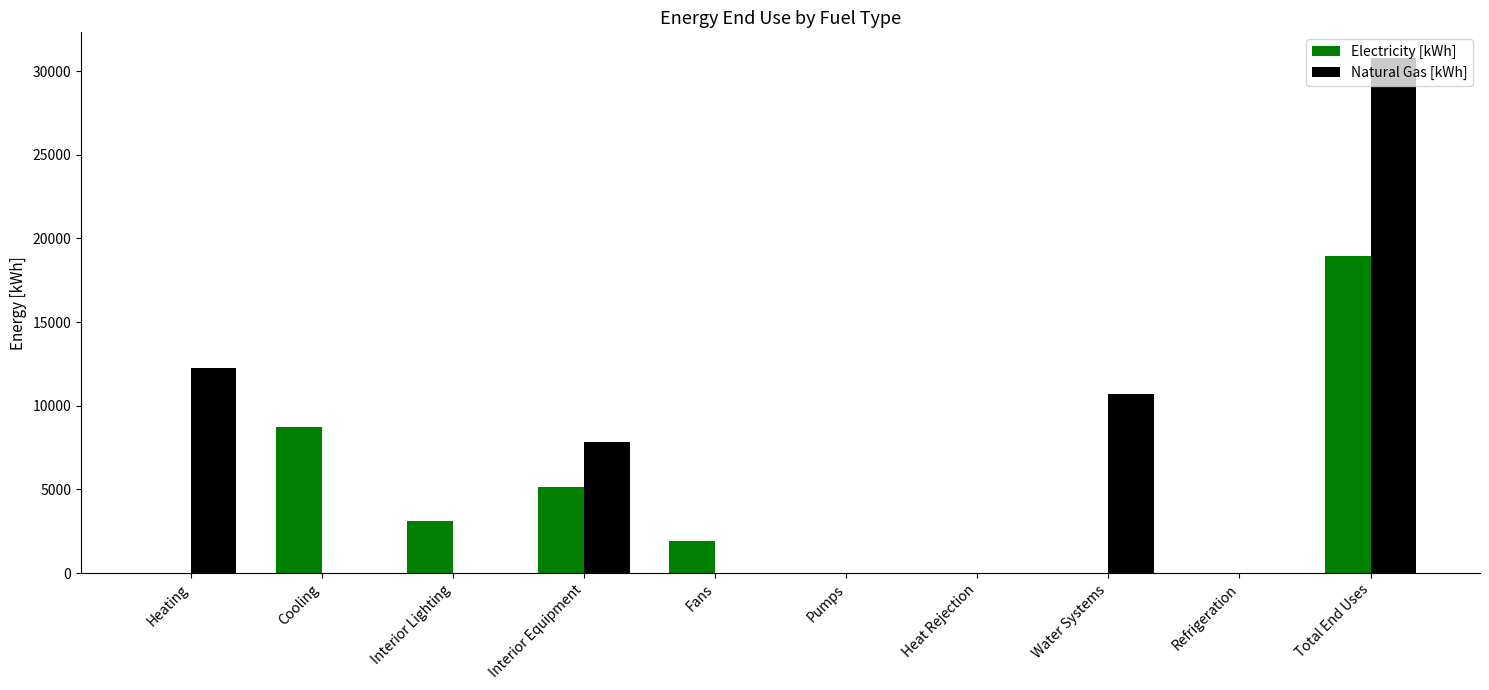

Which series has the largest total across all categories?

Natural Gas [kWh]